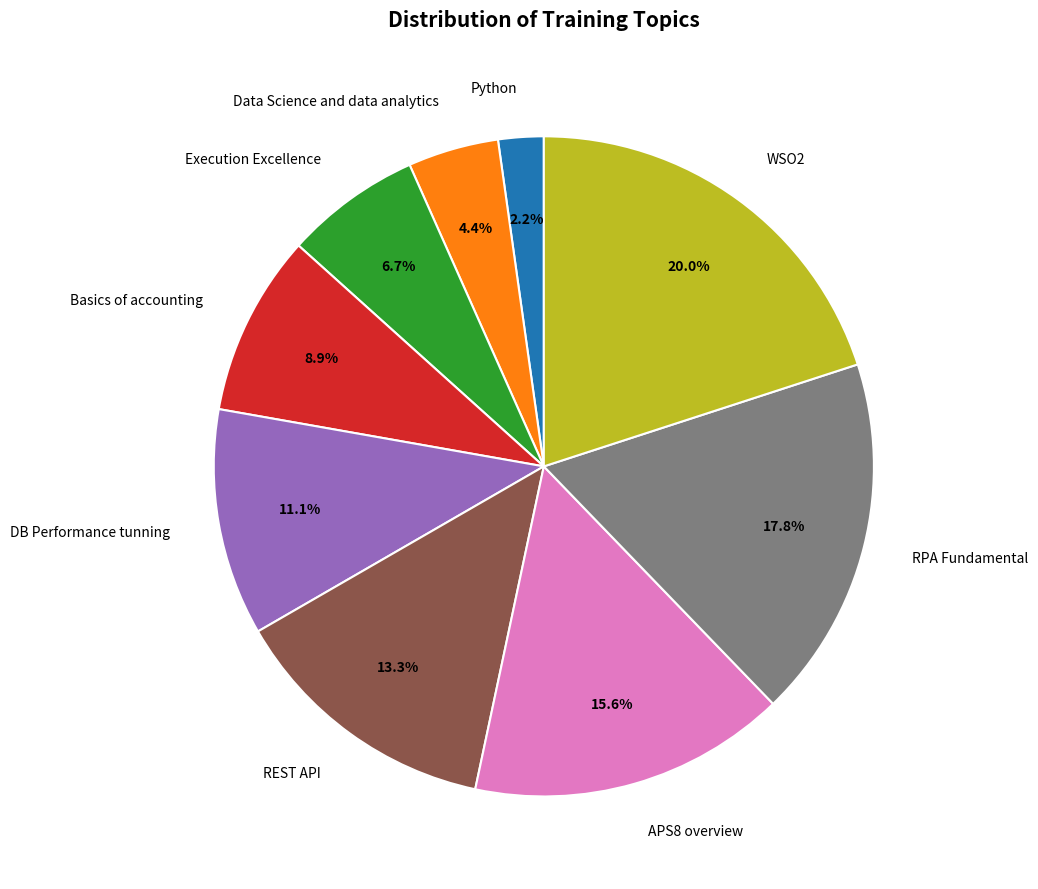

To the nearest percent, what is the difference between the APS8 overview and Data Science and data analytics slice percentages?

11%